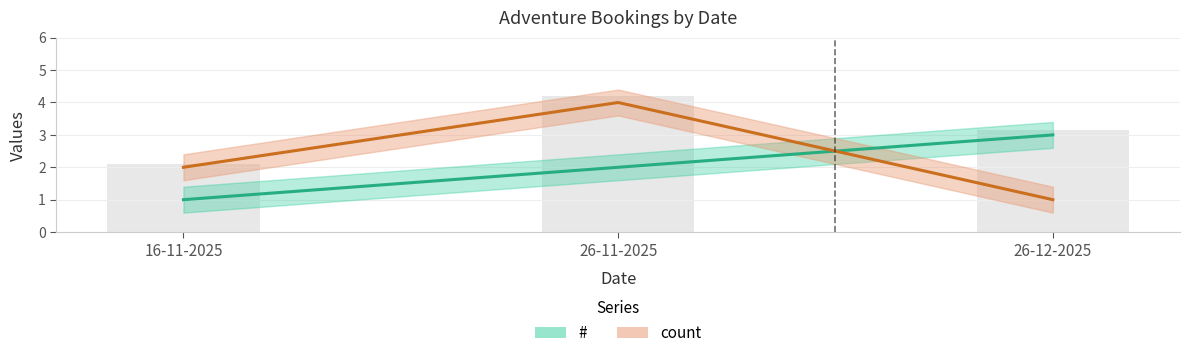

What are all the series names shown in the legend?

#, count